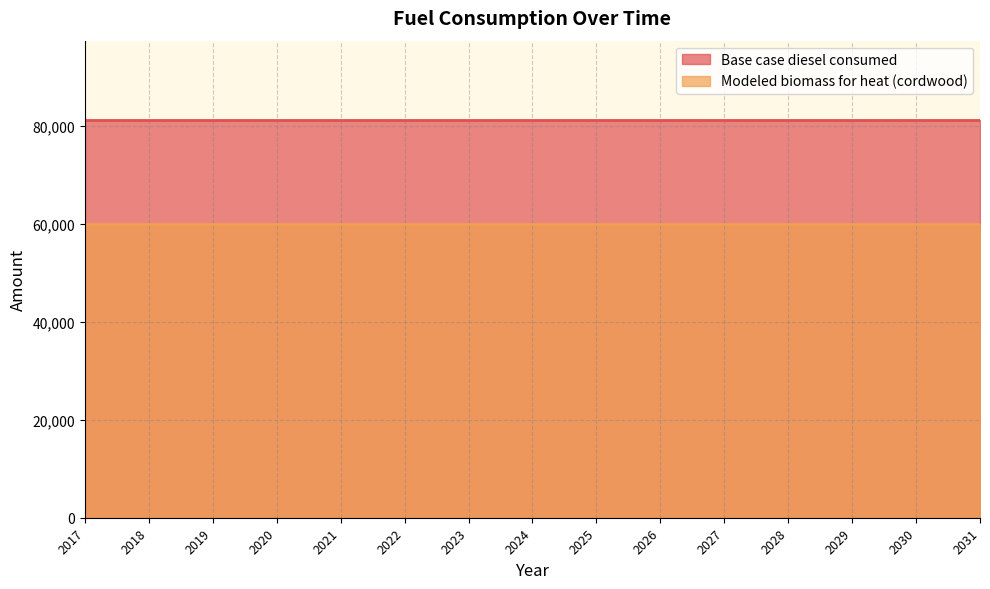

At which category is the sum across all series the highest?

2017